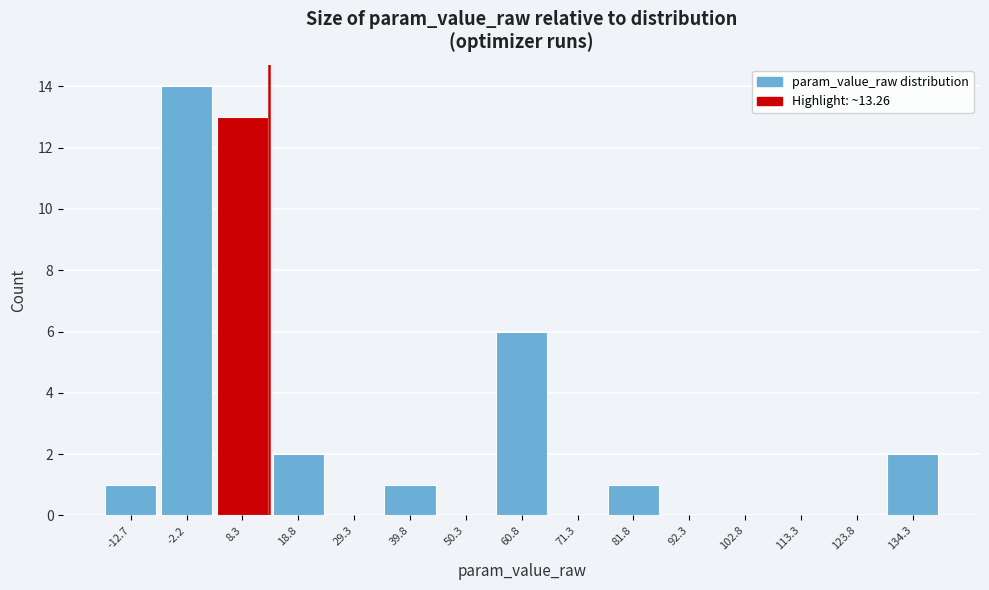

Over which range of the x-axis is the bar tallest?

-8 to 4